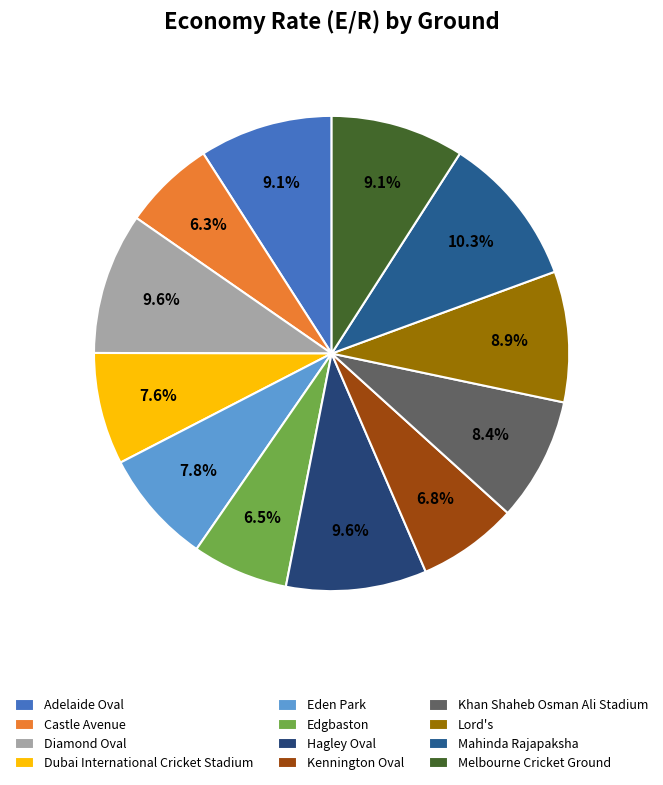

Count the number of slices in the pie.

12